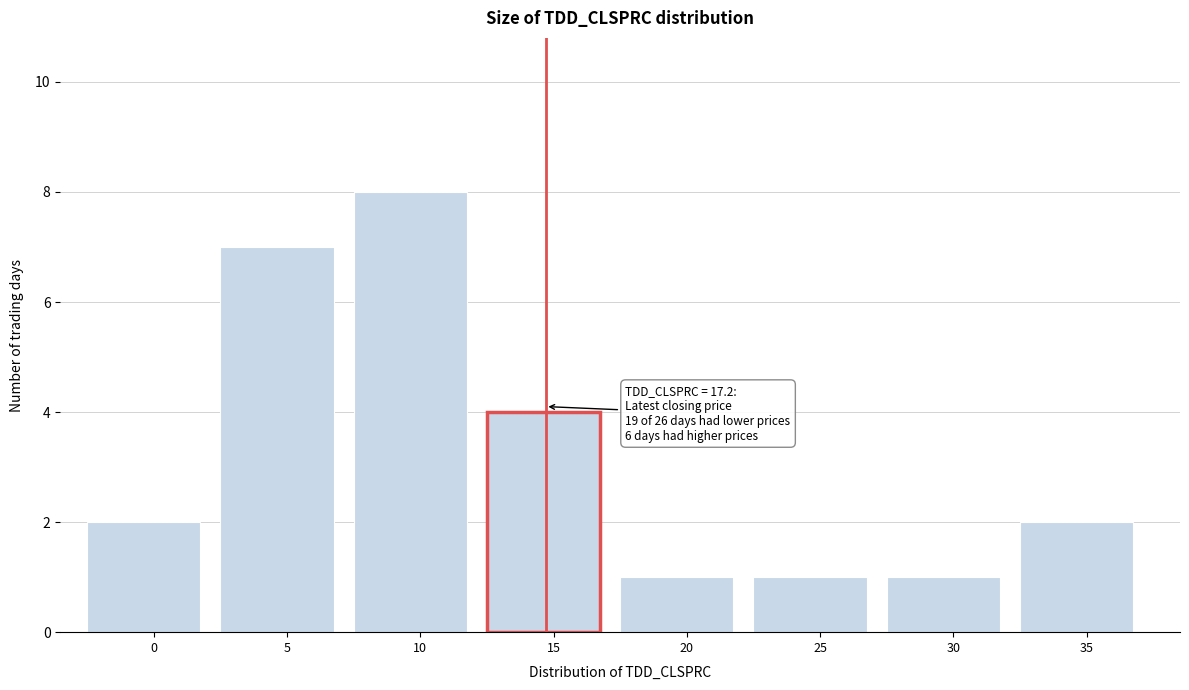

Reading right to left, list all the values displayed in this chart.

35=2	30=1	25=1	20=1	15=4	10=8	5=7	0=2